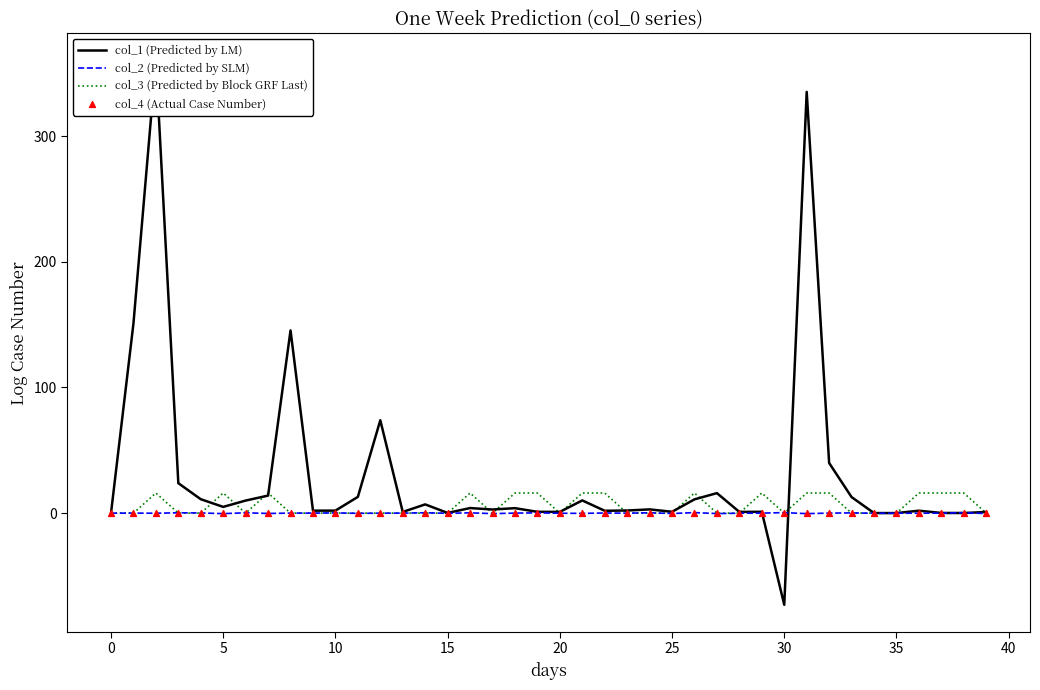

Which series reaches the minimum Y coordinate?

col_1 (Predicted by LM)